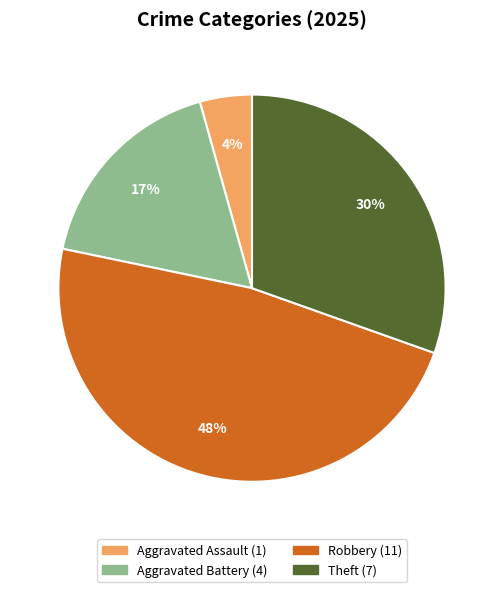

To the nearest percent, what percentage of the pie is Robbery?

48%